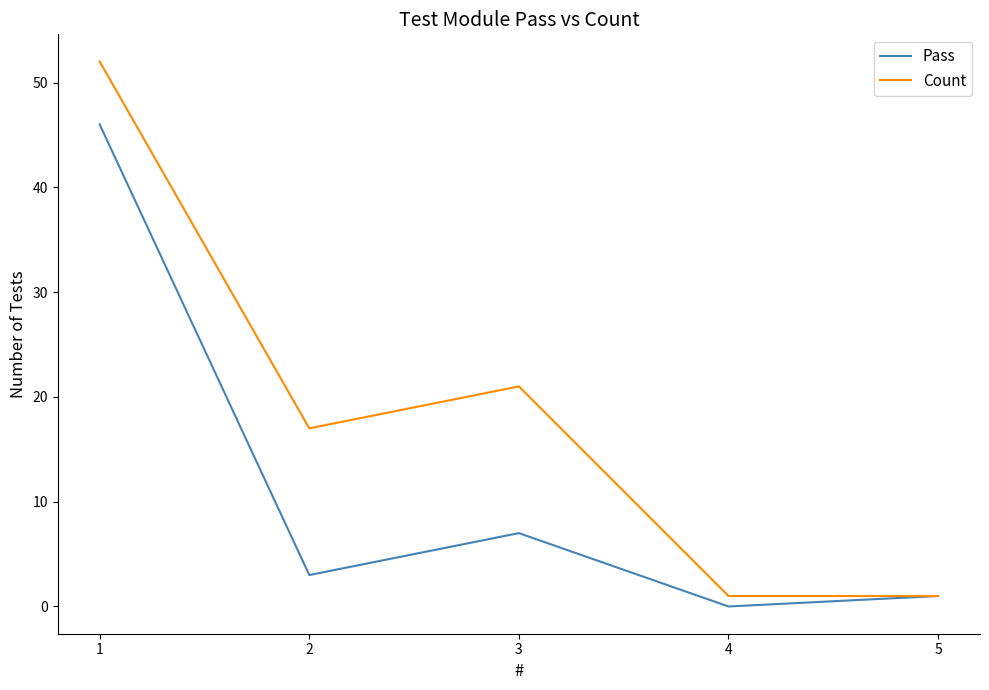

What is the sum of the Pass values at 1 and 5?

47